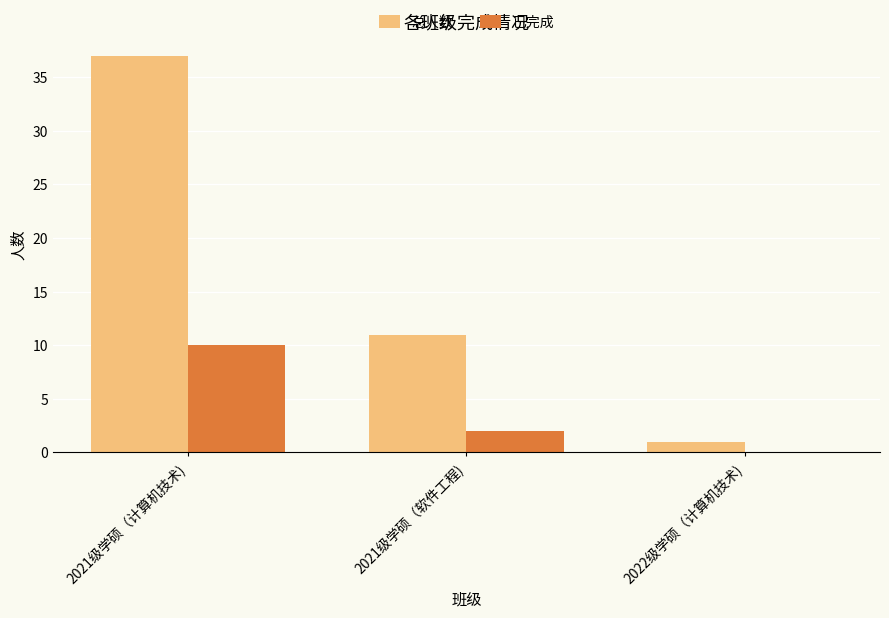

Which category has the highest value across all series?

2021级学硕（计算机技术)